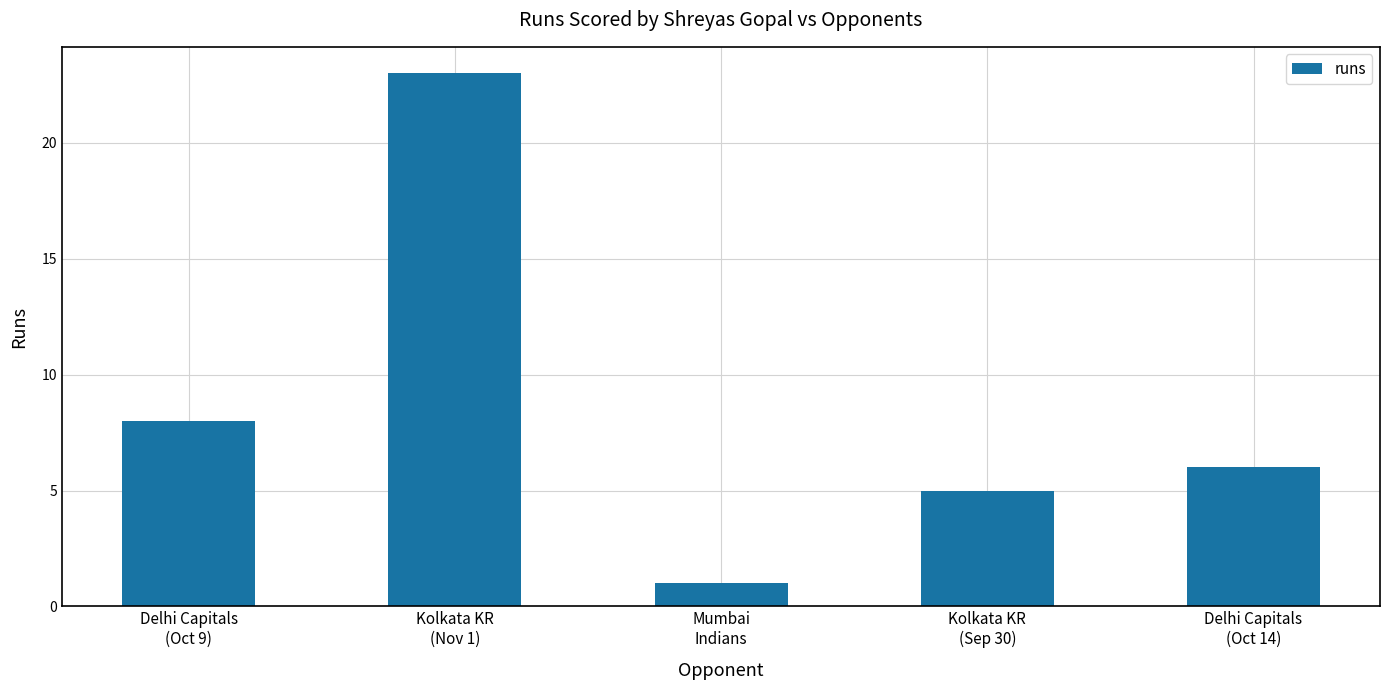

What is the label of the 4th bar from the left?

Kolkata KR
(Sep 30)